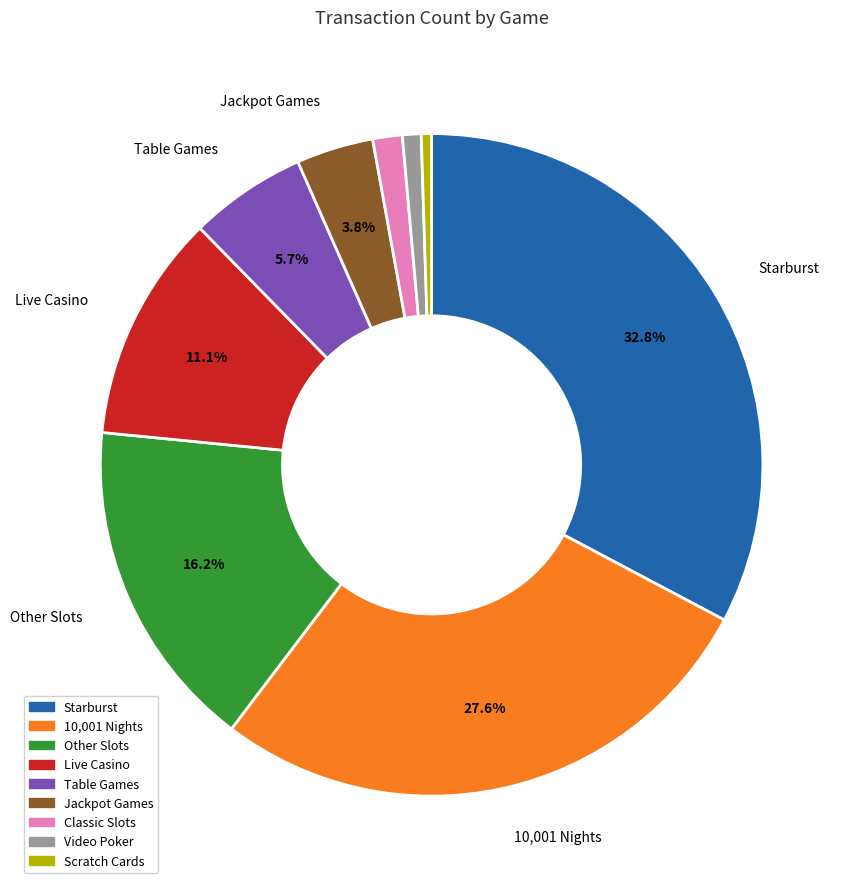

Does any single category account for the majority?

No